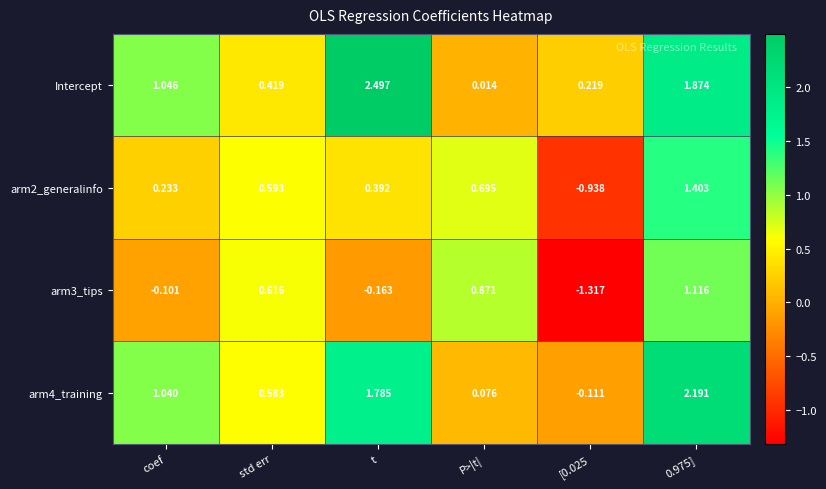

At which label is Intercept closest to 1?

coef